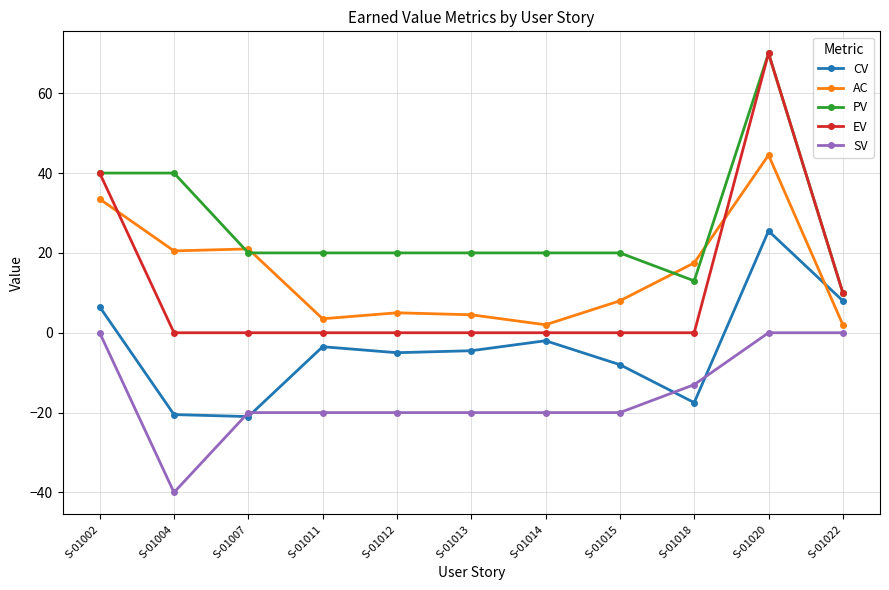

The value of EV at S-01020 is 70.0. True or false?

True